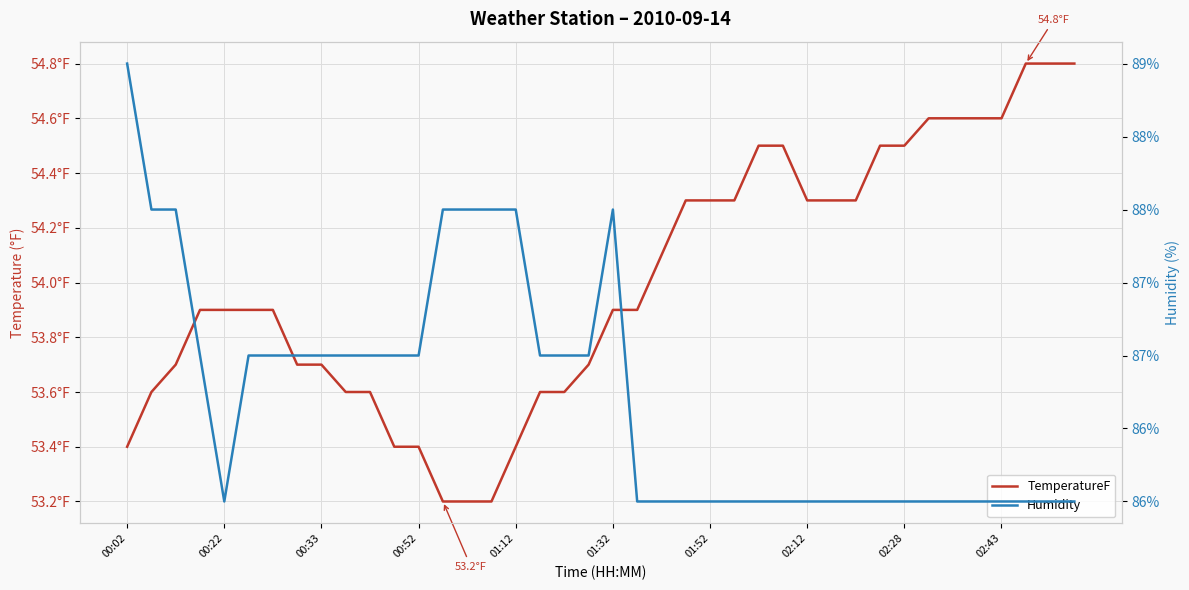

What is the minimum value shown in the chart?

53.2